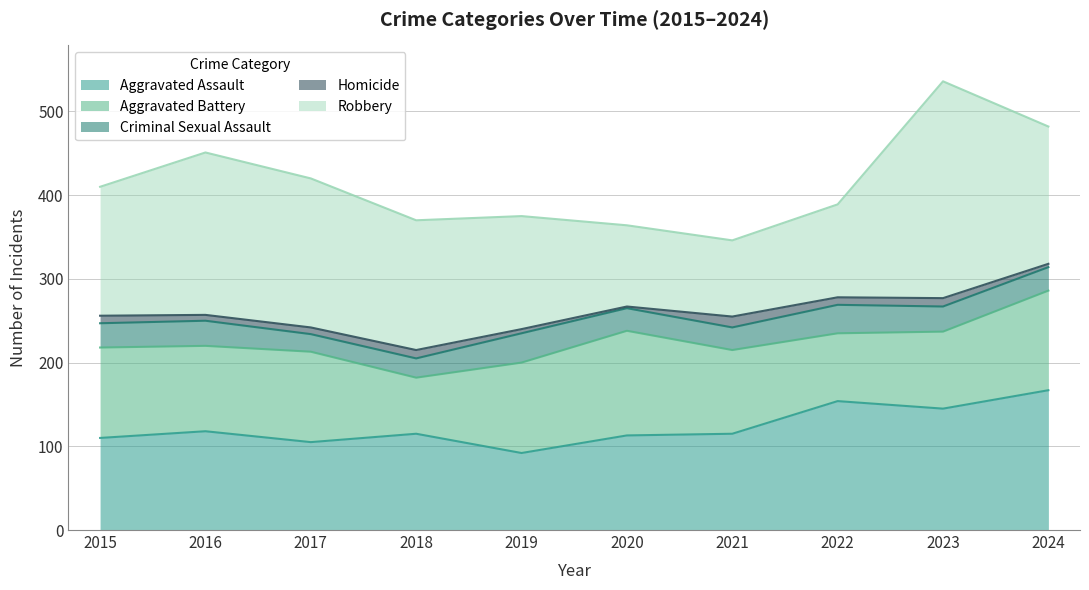

What are all the series names shown in the legend?

Aggravated Assault, Aggravated Battery, Criminal Sexual Assault, Homicide, Robbery